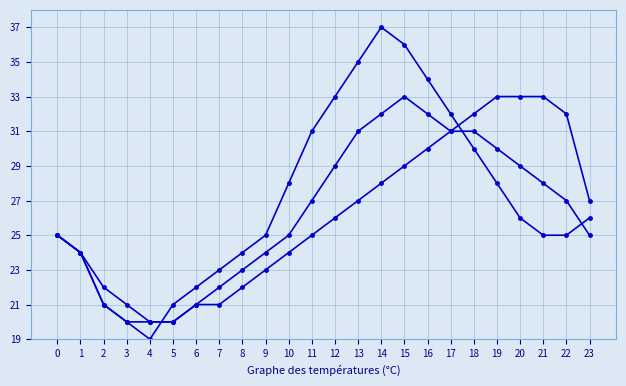

Between 12 and 23, which is larger?

12